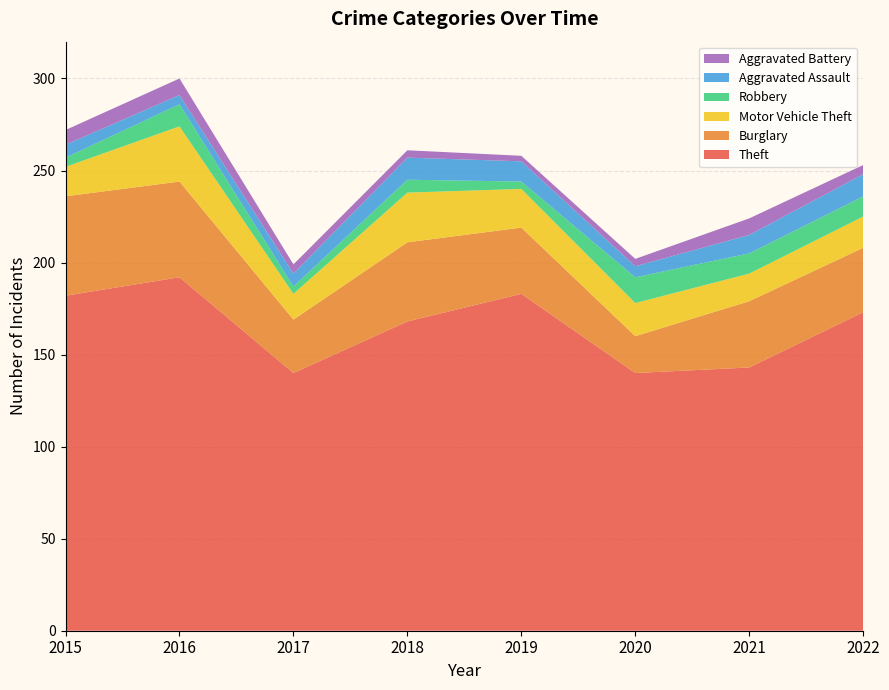

Reading left to right, what are all the values shown in this chart?

Theft: 182	192	140	168	183	140	143	173
Burglary: 54	52	29	43	36	20	36	35
Motor Vehicle Theft: 16	30	14	27	21	18	15	17
Robbery: 5	12	4	7	4	14	11	11
Aggravated Assault: 7	5	7	12	11	6	10	12
Aggravated Battery: 8	9	5	4	3	4	9	5